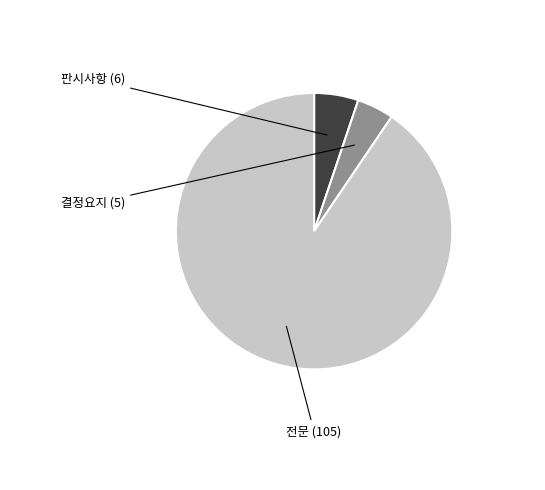

Does any single category account for the majority?

Yes